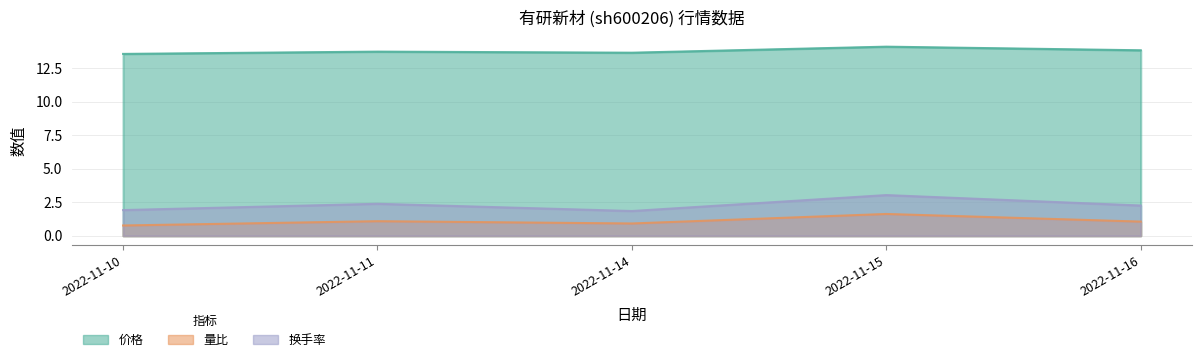

What is the difference between the highest and lowest values at 2022-11-11?

12.7